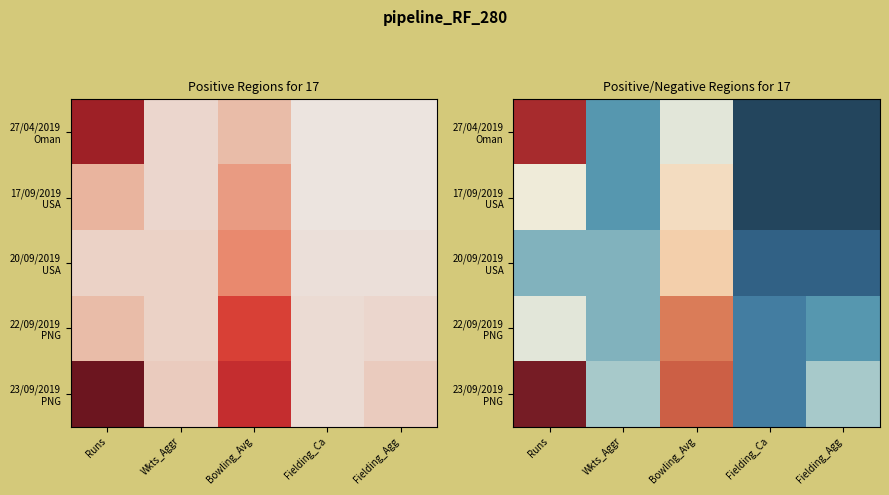

Which series changed the most between Runs and Fielding_Ca?

23/09/2019 PNG